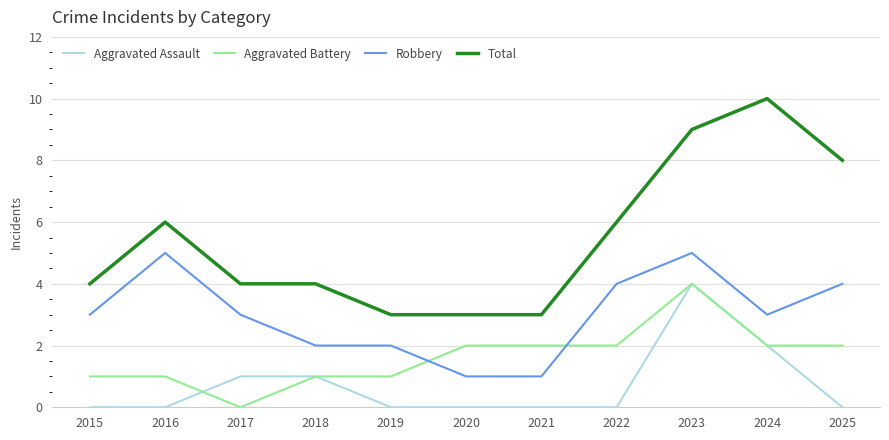

The Aggravated Battery series shows 1 at 2025. True or false?

False